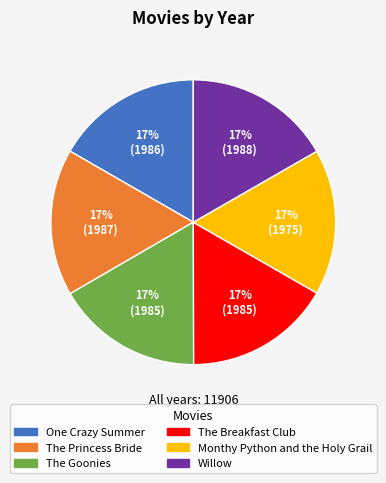

To the nearest percent, what is the combined percentage of The Breakfast Club and One Crazy Summer?

33%